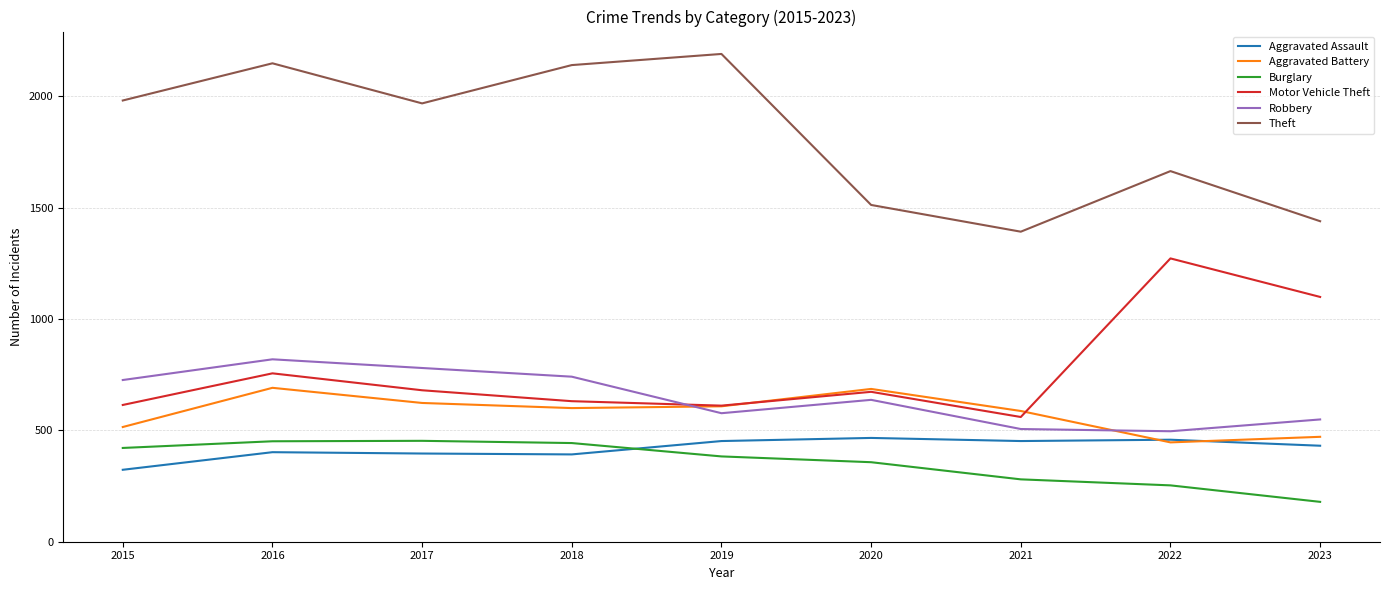

True or false: Theft and Robbery cross at least once.

False